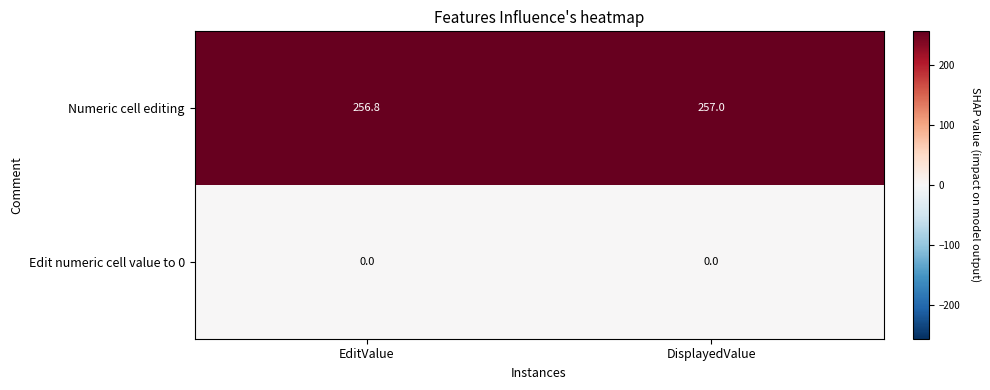

The value of Numeric cell editing at EditValue is 256.8. True or false?

True